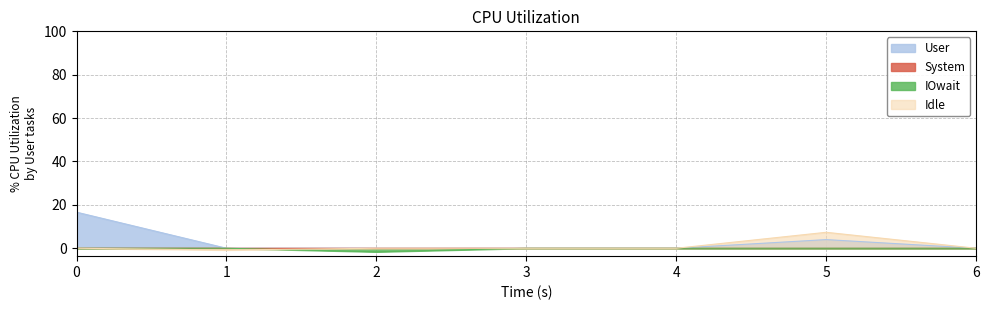

How many interior local peaks does the col_3 series have?

1